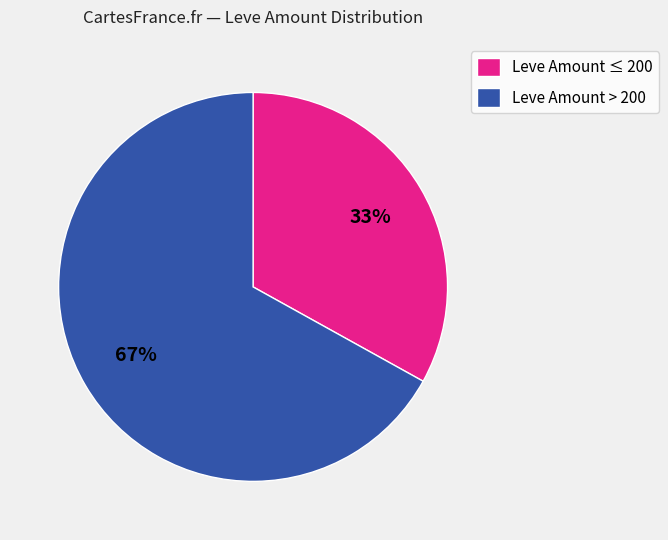

Is it true that Leve Amount ≤ 200 is 18% of the pie?

False